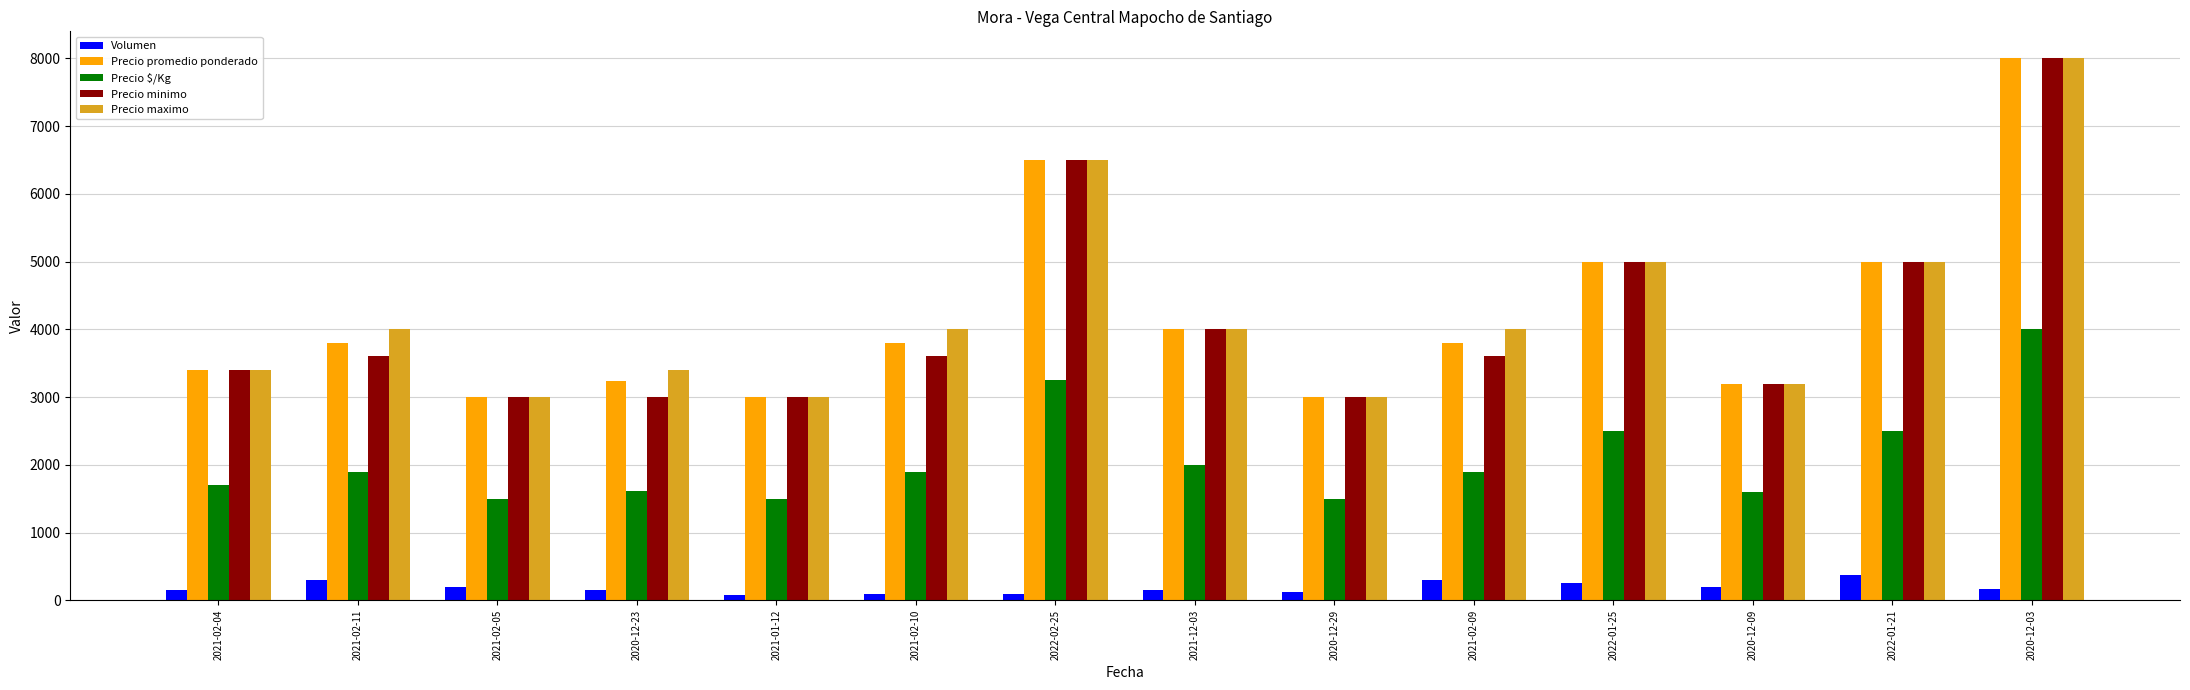

What is the average value of the Volumen series?

189